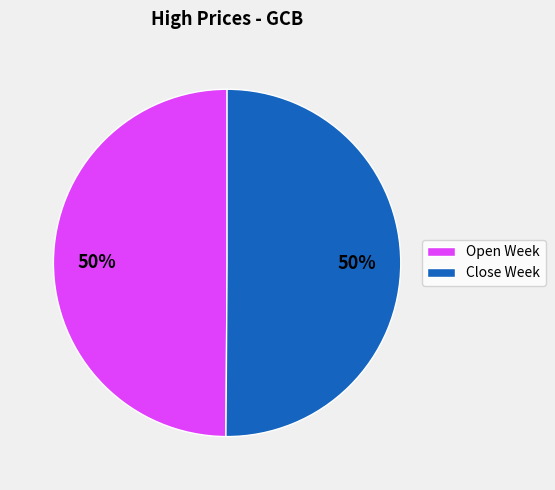

Combined, do Open Week and Close Week account for over 50%?

Yes